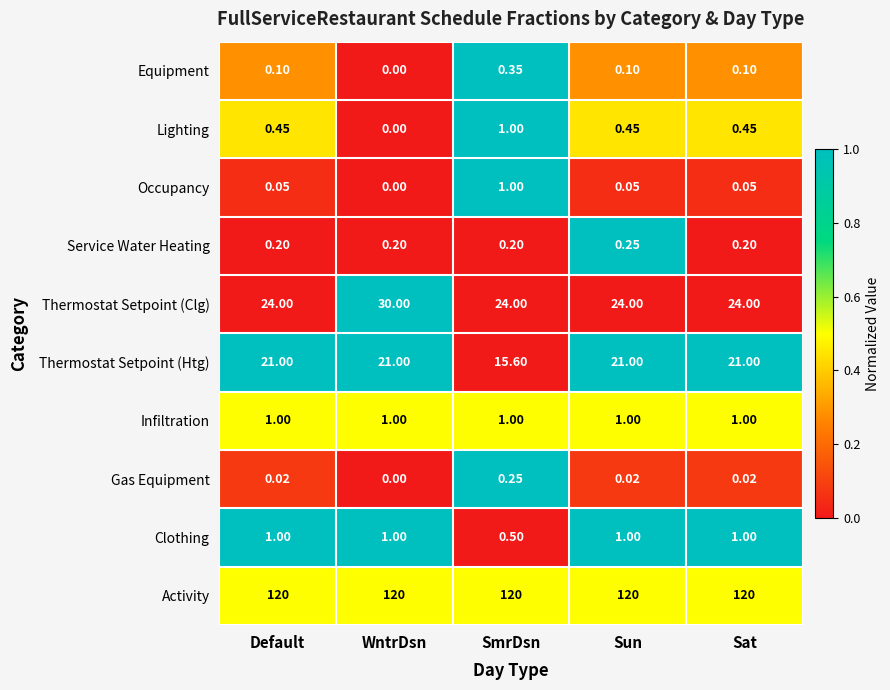

At which category does the chart reach its minimum across all series?

WntrDsn